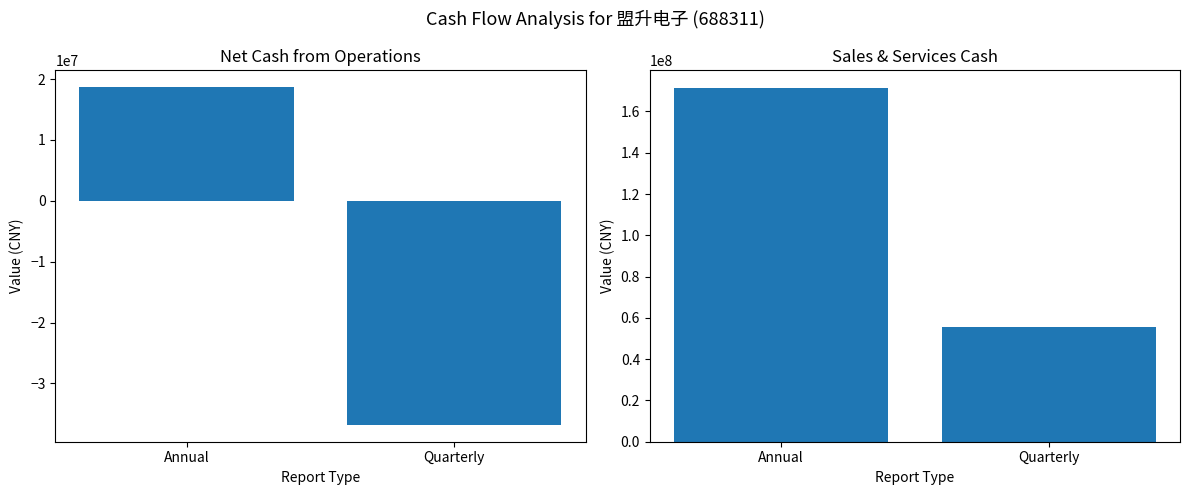

What is the minimum value shown in the chart?

-36818182.2